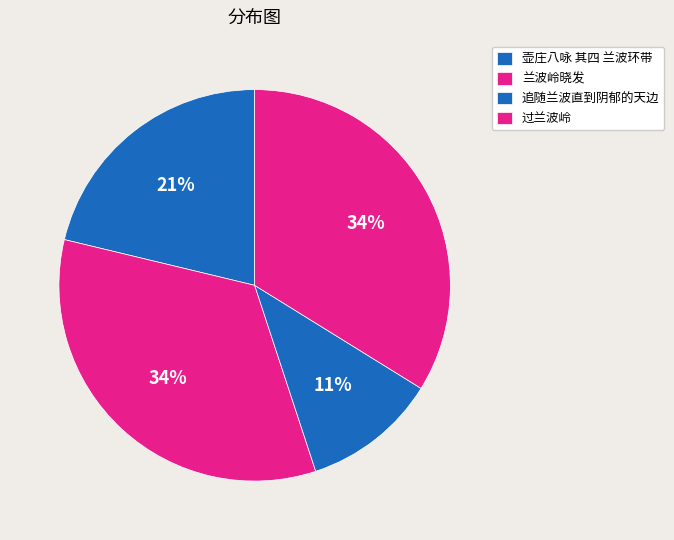

How many slices are in this pie chart?

4